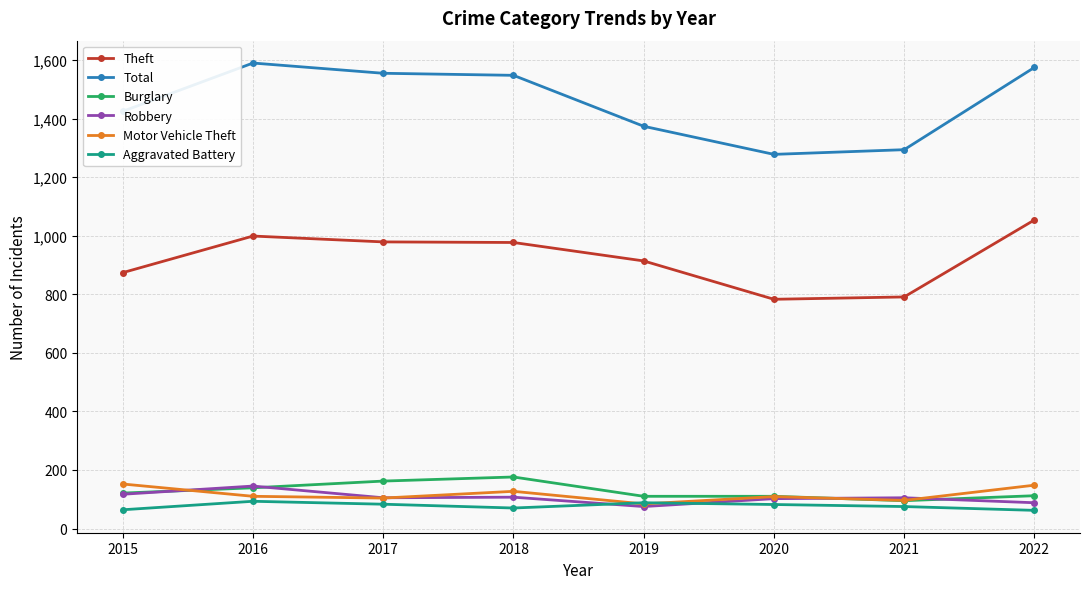

What is the sum of all Robbery values?

844